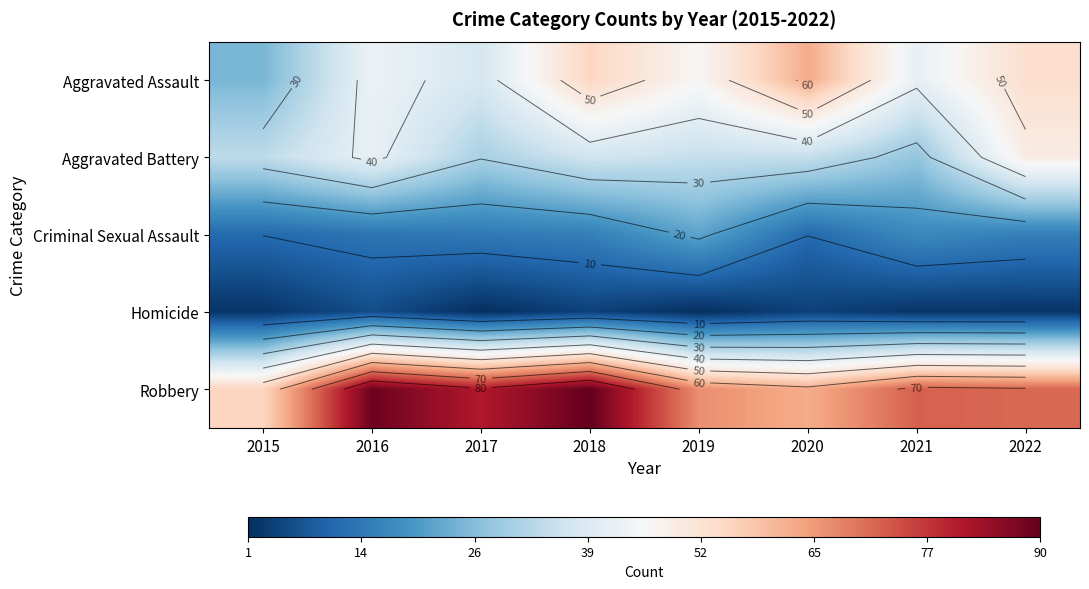

At which category is the sum across all series the highest?

2018